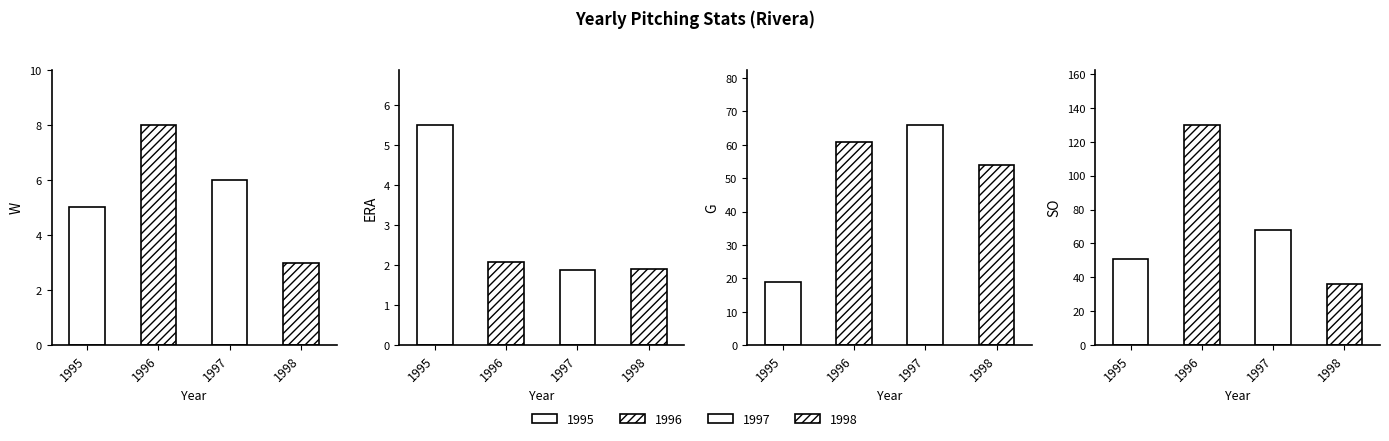

What is the difference between the maximum and minimum values in the W series?

5.0